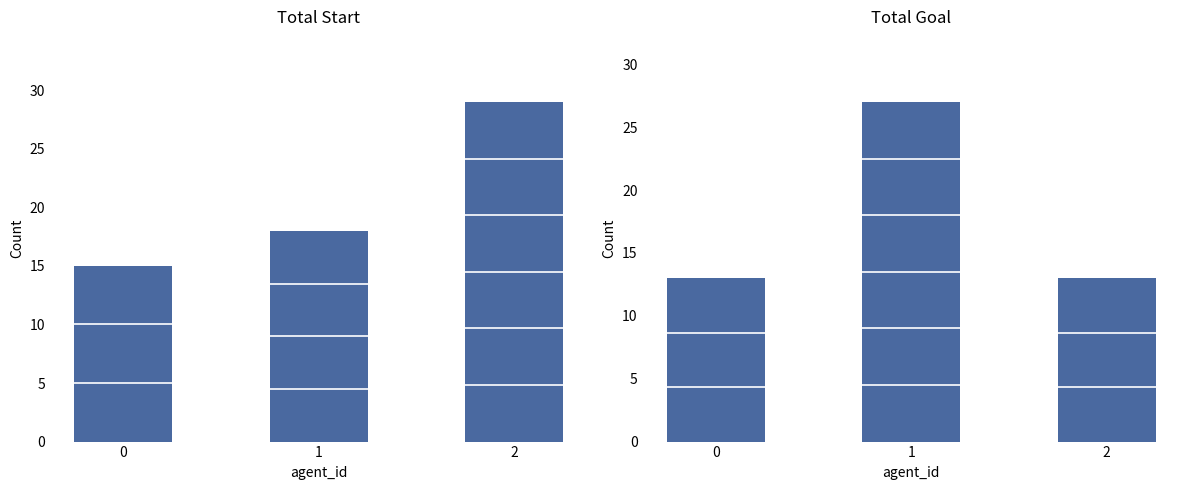

Rank the categories by goal value from highest to lowest.

1, 0, 2